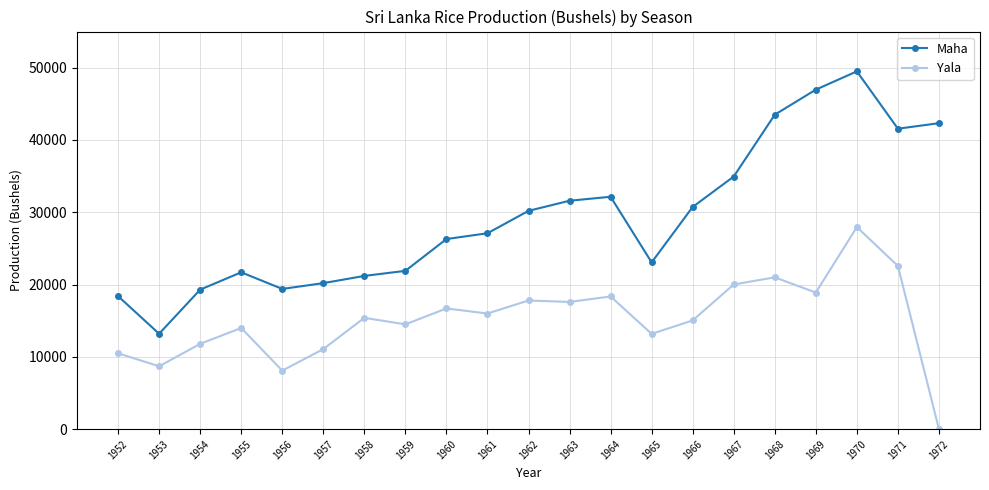

At how many categories does at least one series exceed 9706?

21